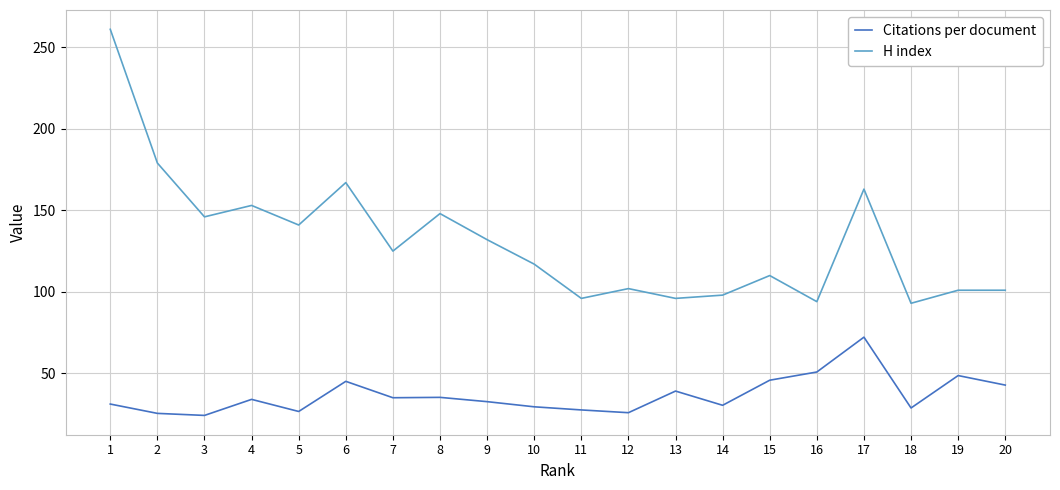

True or false: H index and Citations per document intersect in this chart.

False